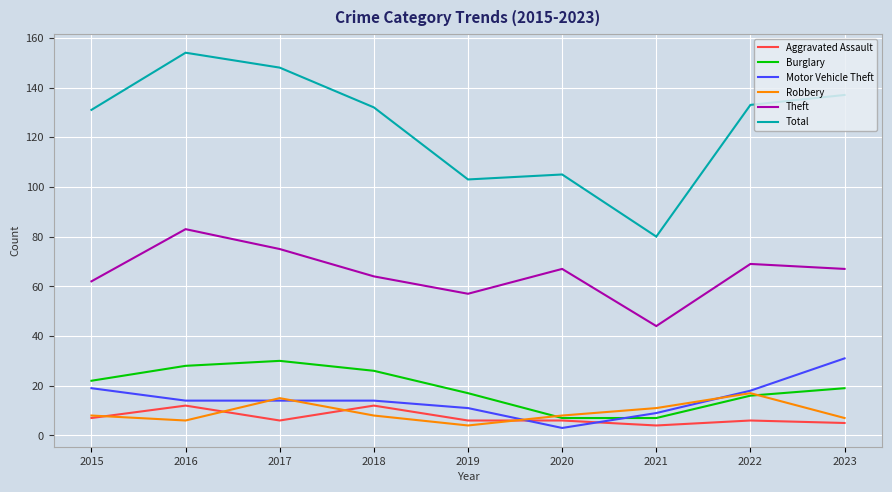

Which category has the highest value across all series?

2016